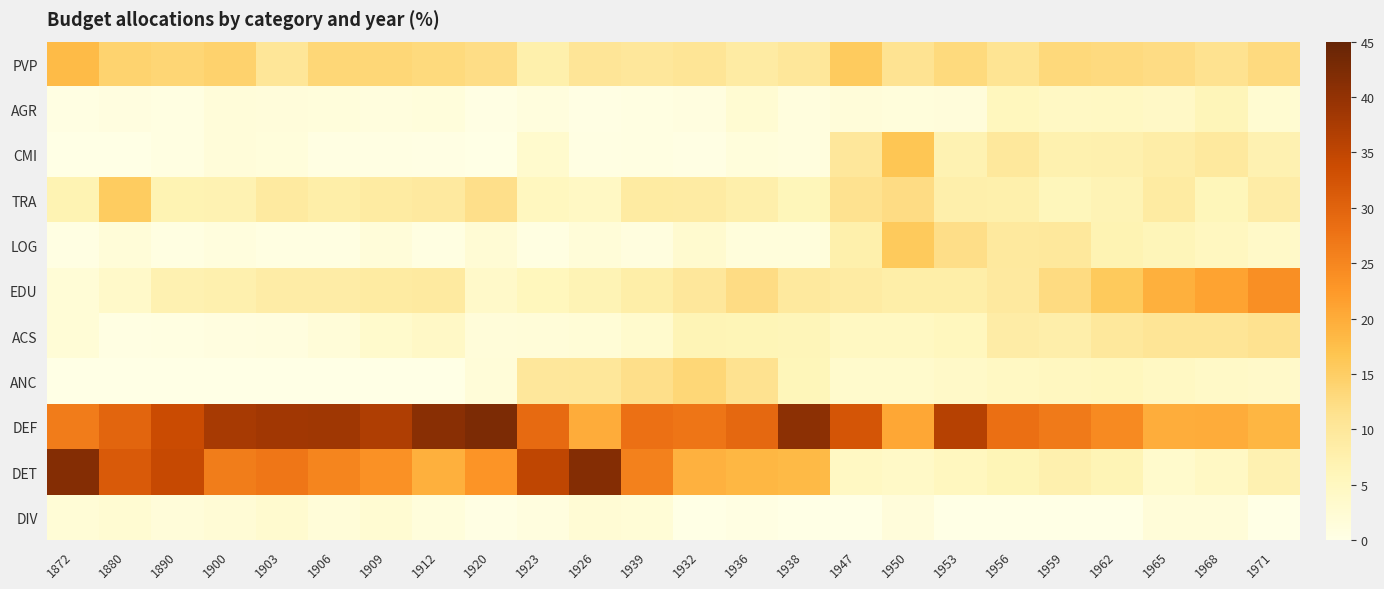

What is the greatest value displayed?

42.4